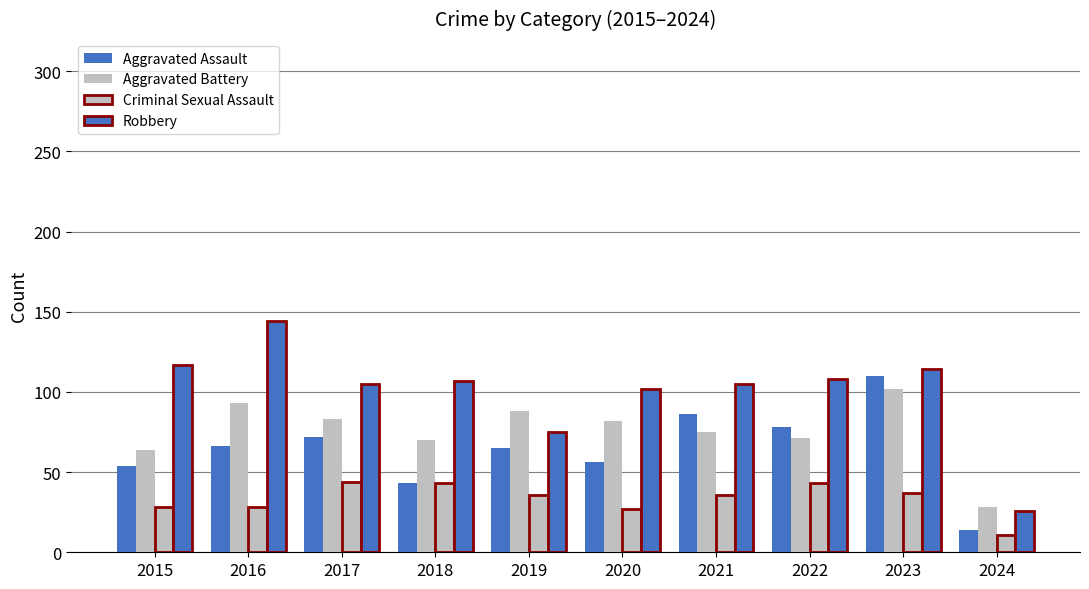

How many bars are there in each group?

4